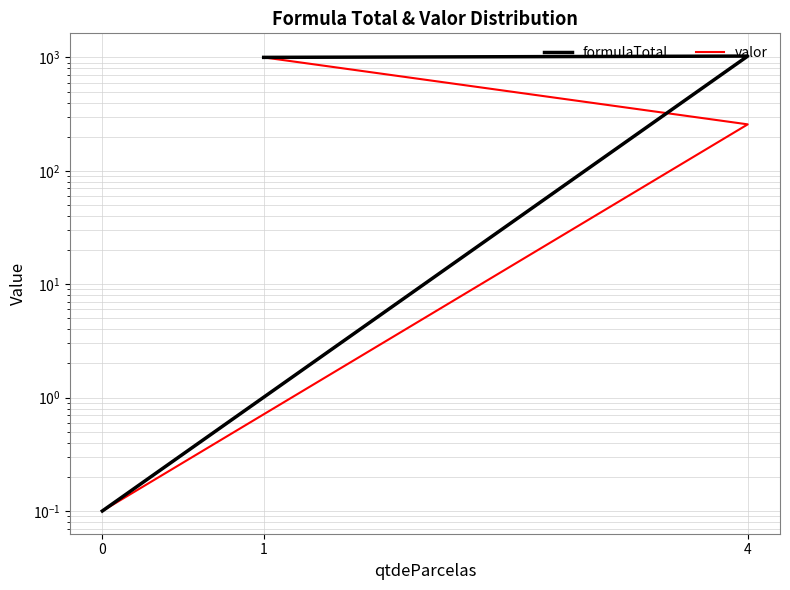

How many lines are shown in the chart?

2